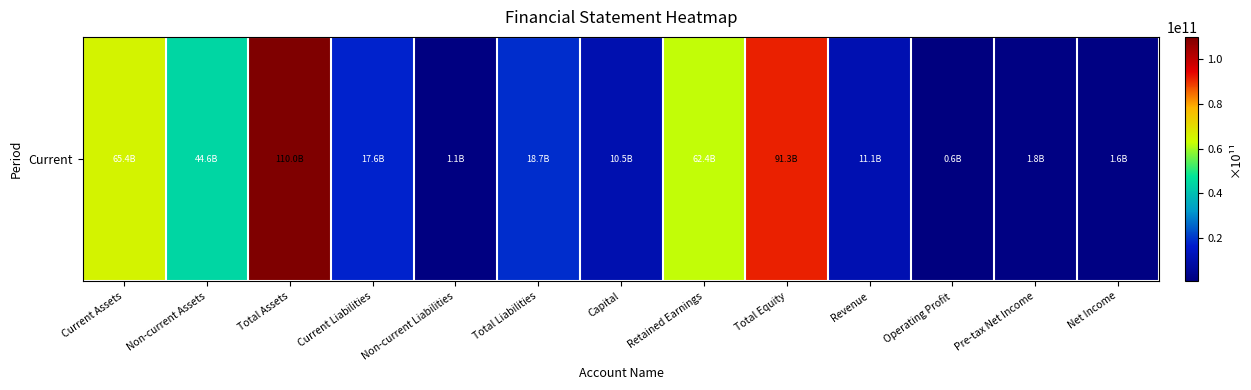

Where is the data nearest to the value 55298633073?

Retained Earnings